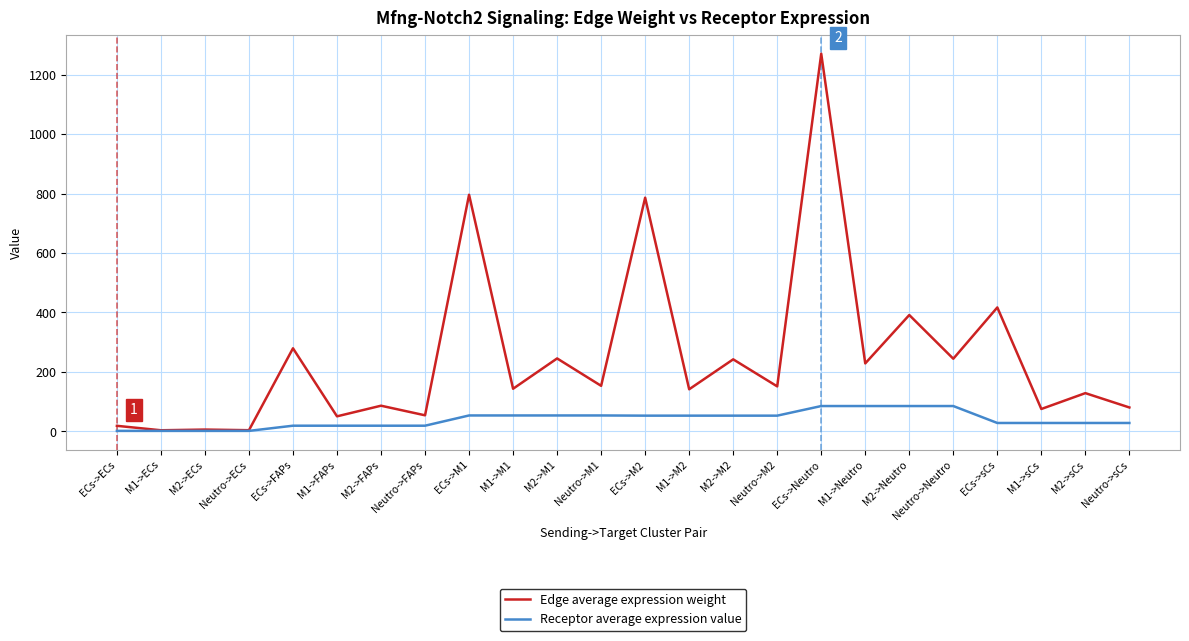

What is the average value of the Receptor average expression value series?

39.7